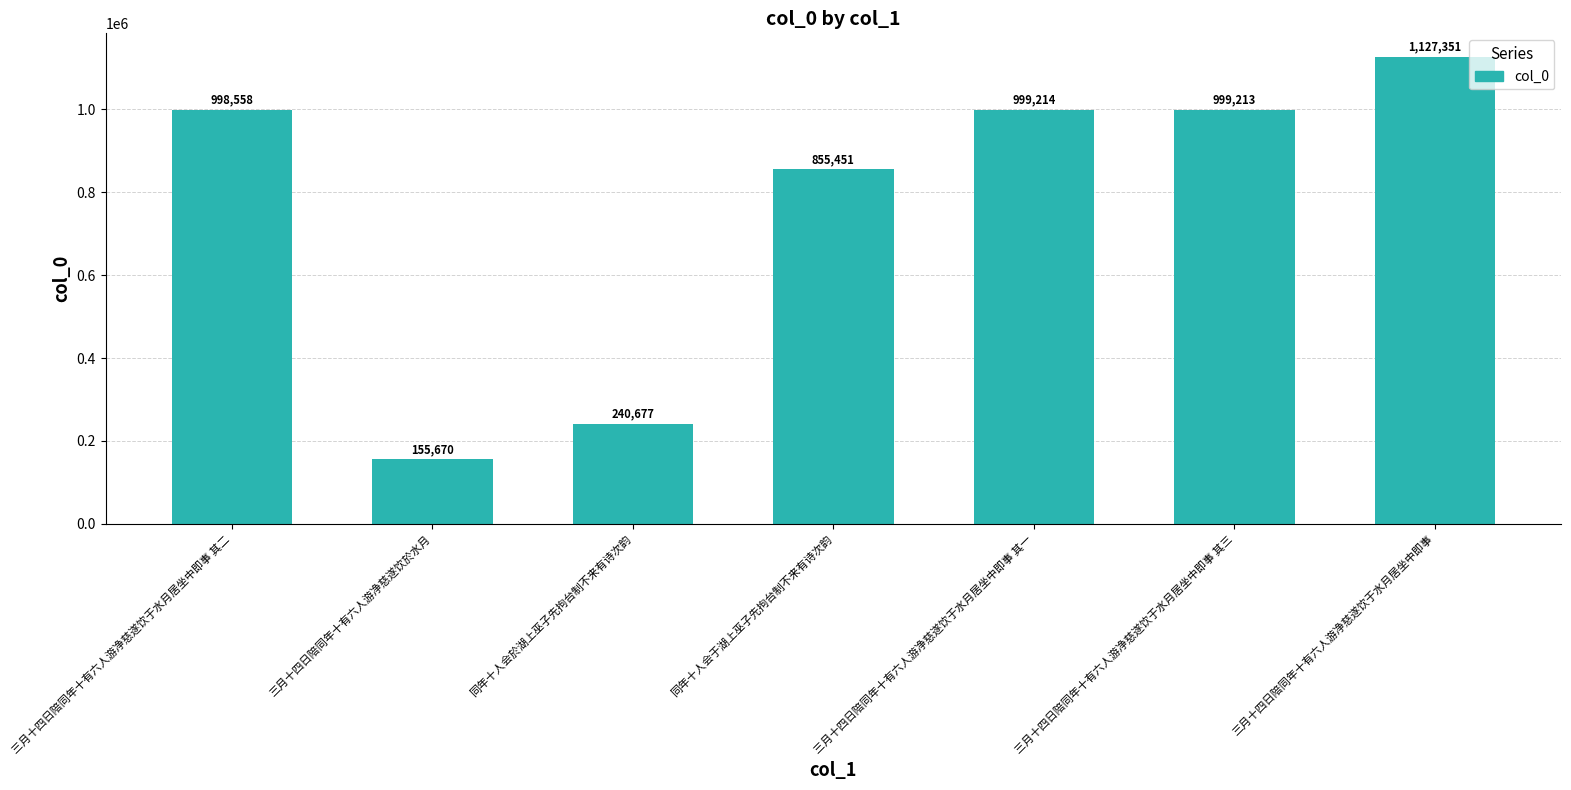

What is the value of the 1st bar from the left?

998558